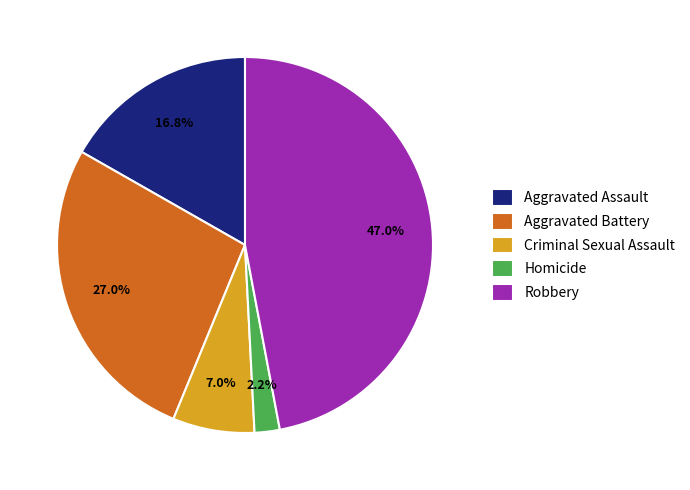

Is it true that Aggravated Battery is 27% of the pie?

True